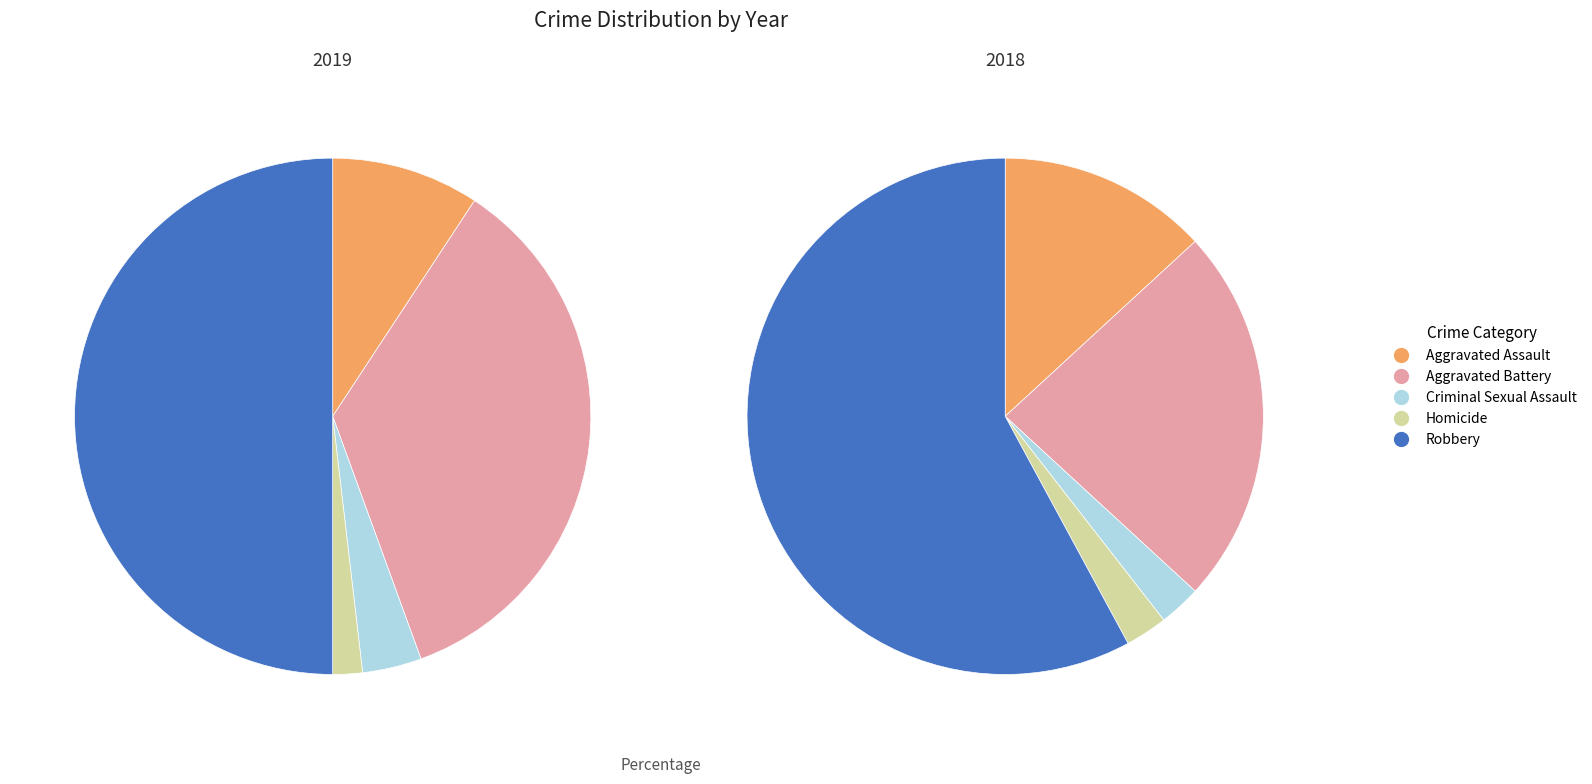

How many slices are in this pie chart?

5